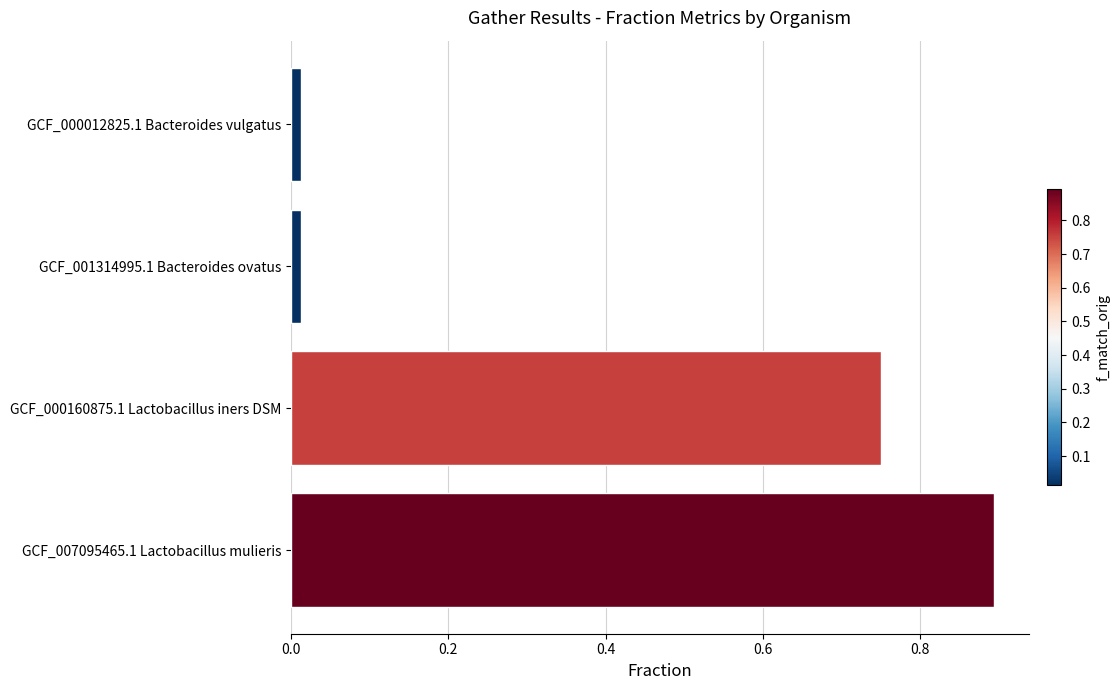

At how many categories does at least one series exceed 0?

4